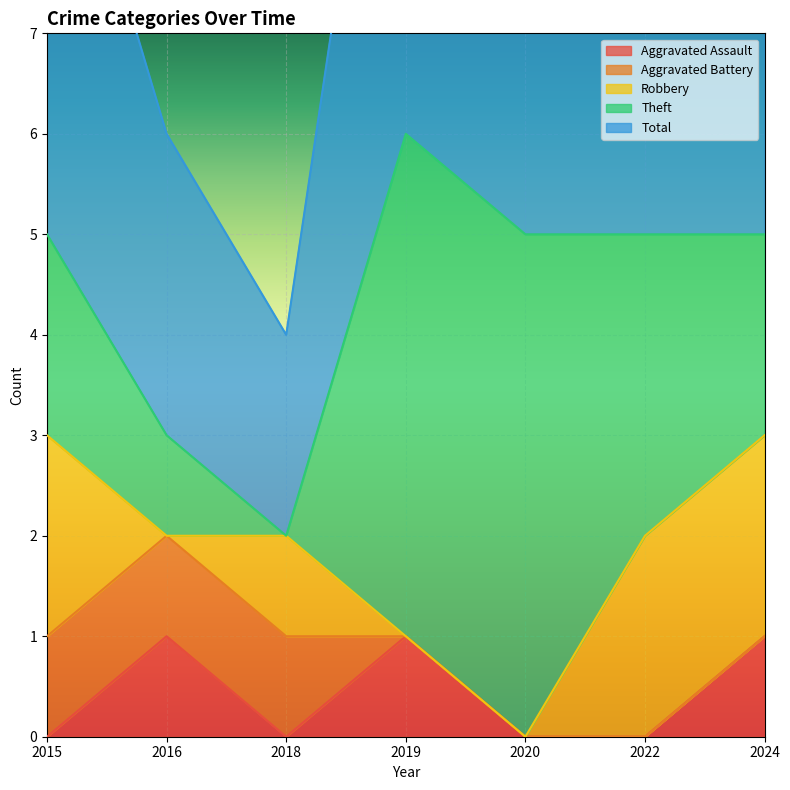

Which series ends up on top after the final intersection of Aggravated Battery and Theft?

Theft